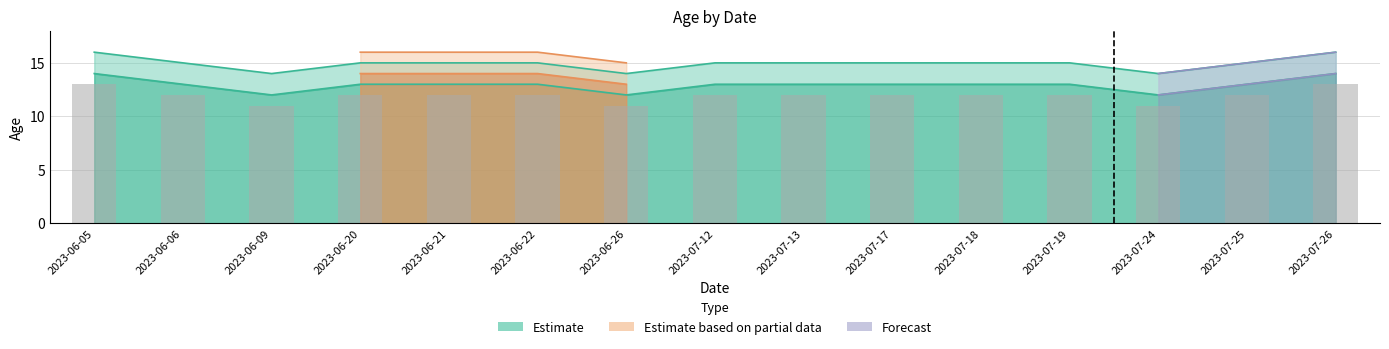

Which category has the highest value in the Estimate based on partial data series?

2023-06-20